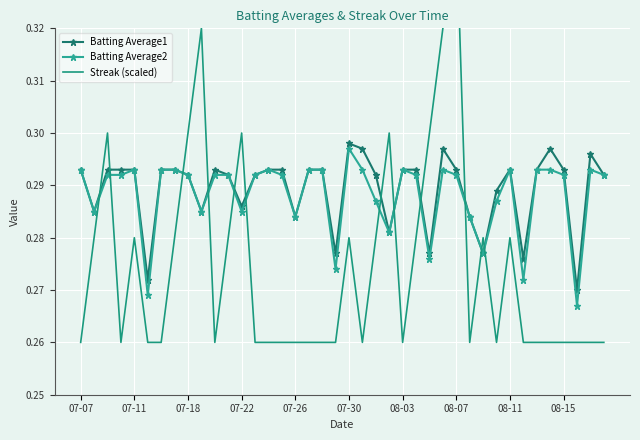

True or false: Batting Average2 has more than 2 interior local peaks.

True